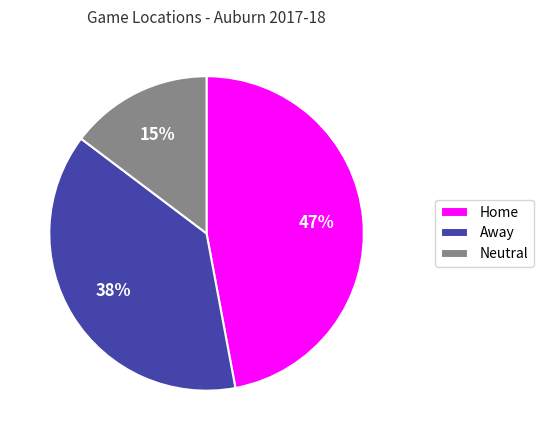

Is there any slice that represents more than half of the pie?

No